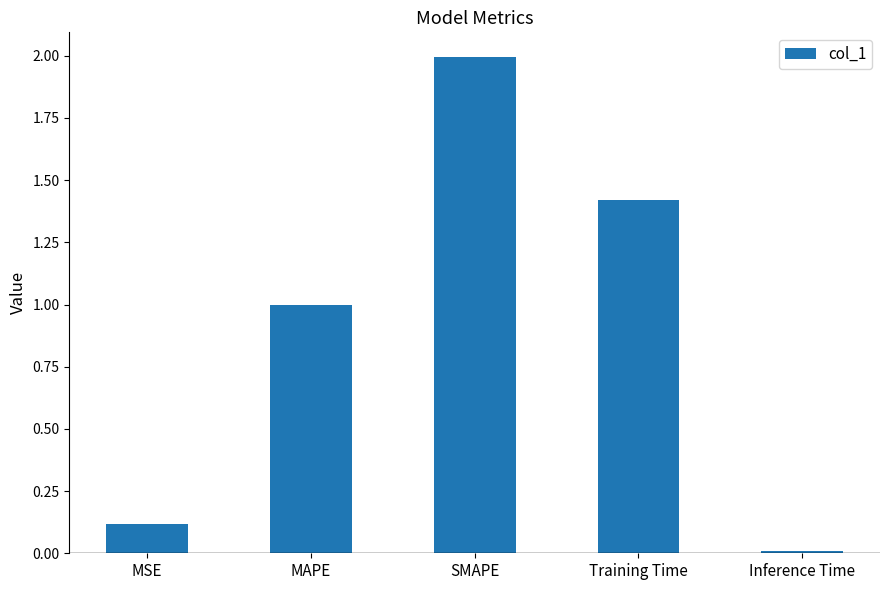

How many bars are there in total?

5